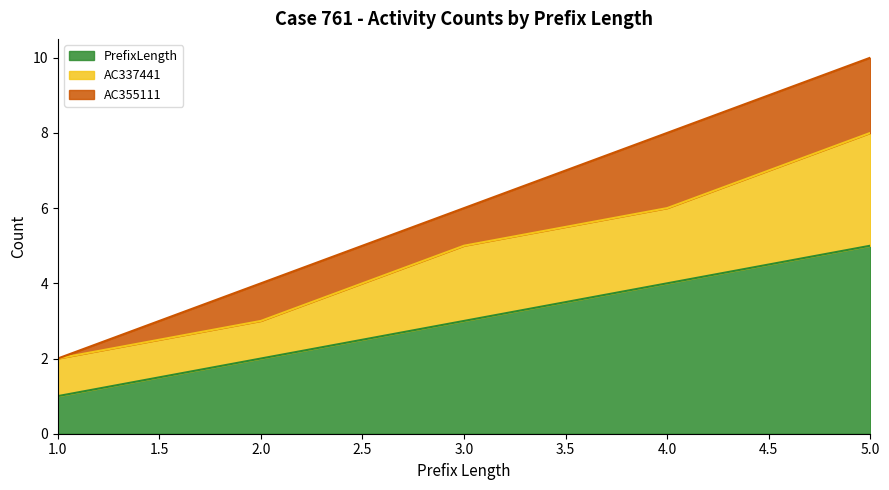

List the labels in order of PrefixLength value, largest first.

5.0, 4.0, 3.0, 2.0, 1.0